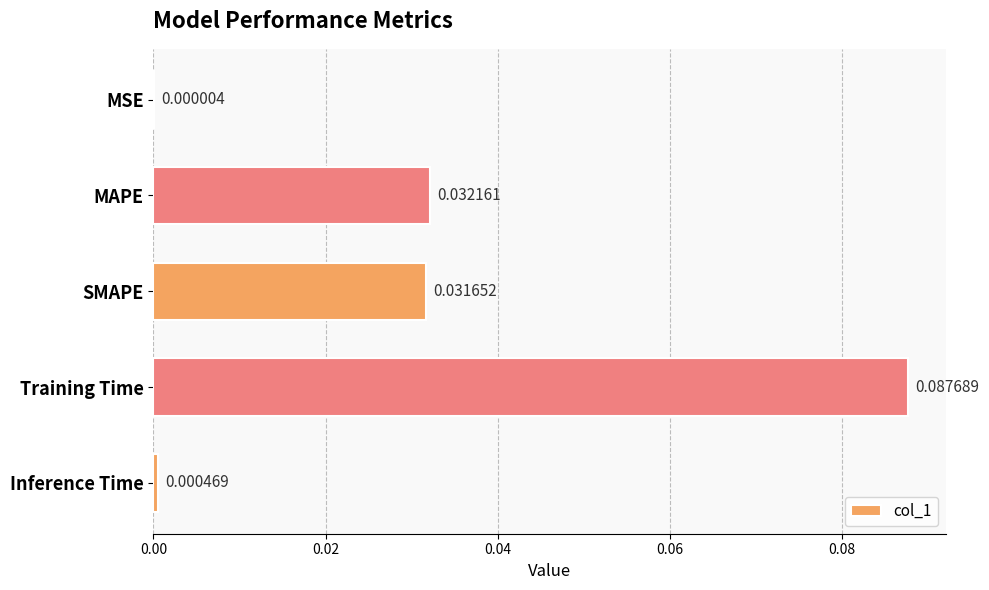

At which label is the value closest to 0?

MSE